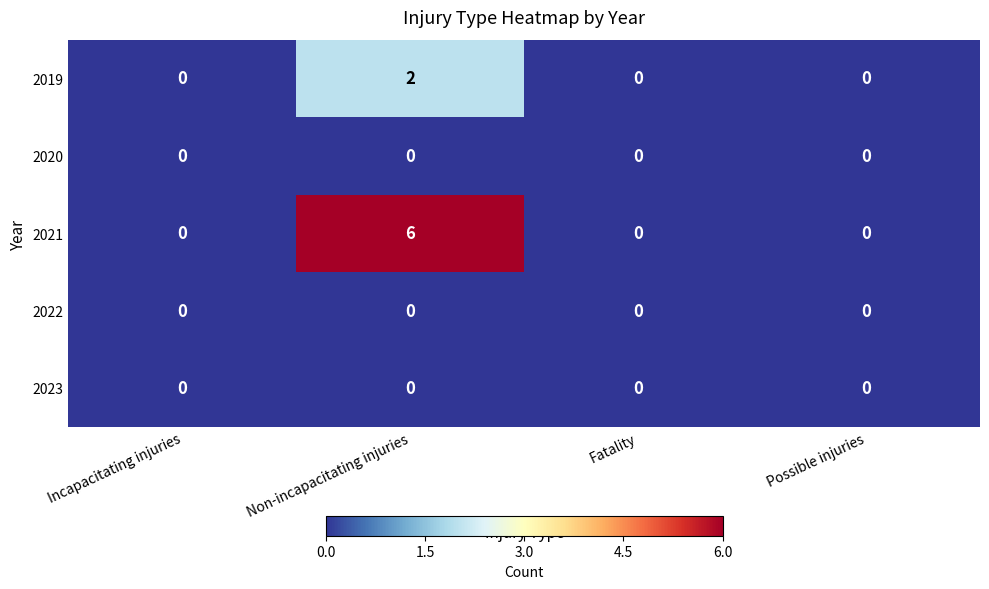

Between Incapacitating injuries and Non-incapacitating injuries, which series saw the biggest shift?

2021